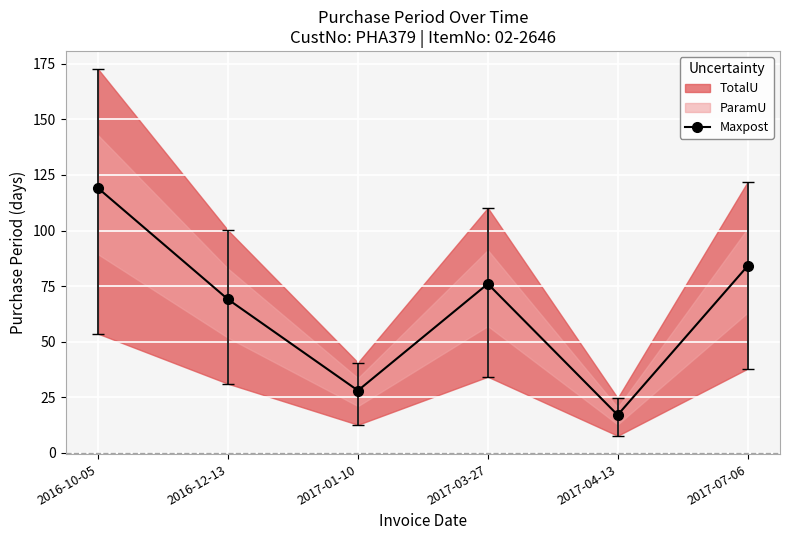

At which label does the data first exceed 76?

2016-10-05